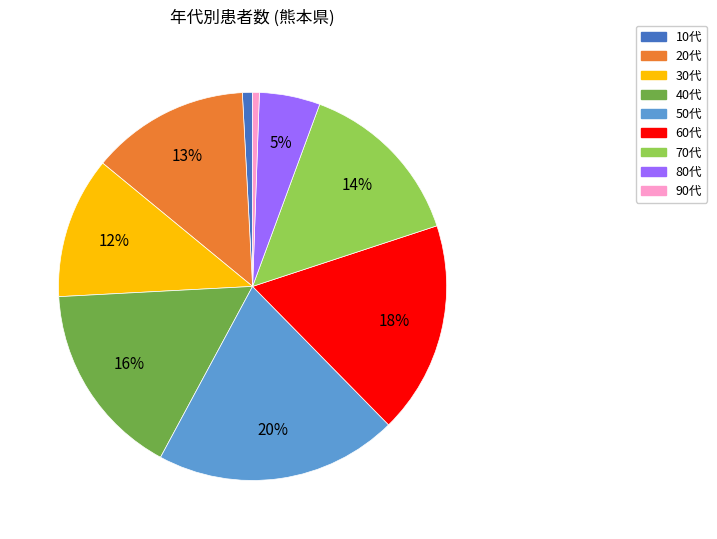

Which category has the biggest portion of the pie?

50代